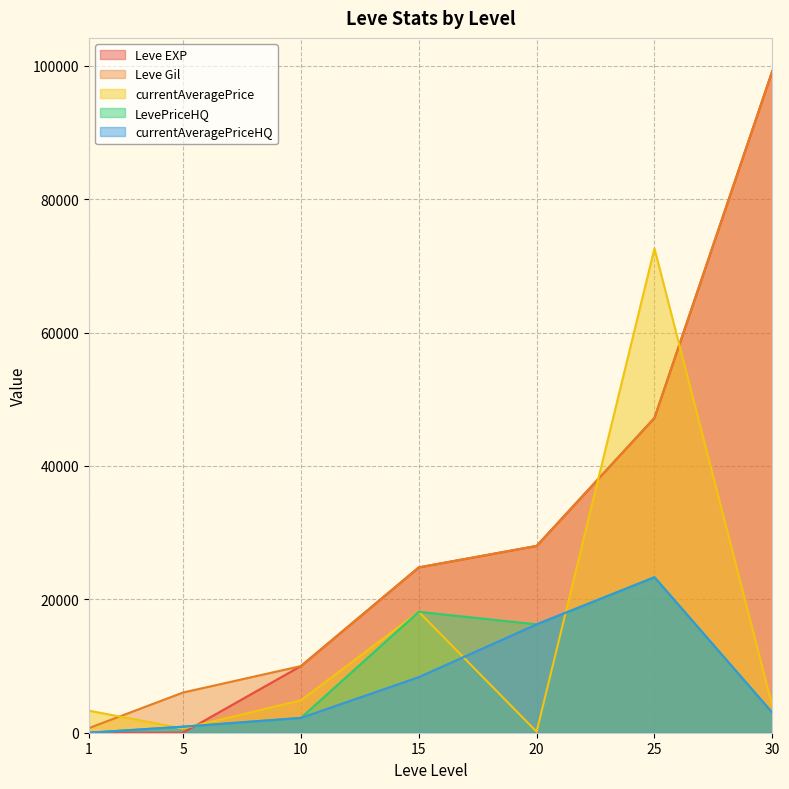

What is the difference between the second highest and second lowest values in the currentAveragePrice series?

17498